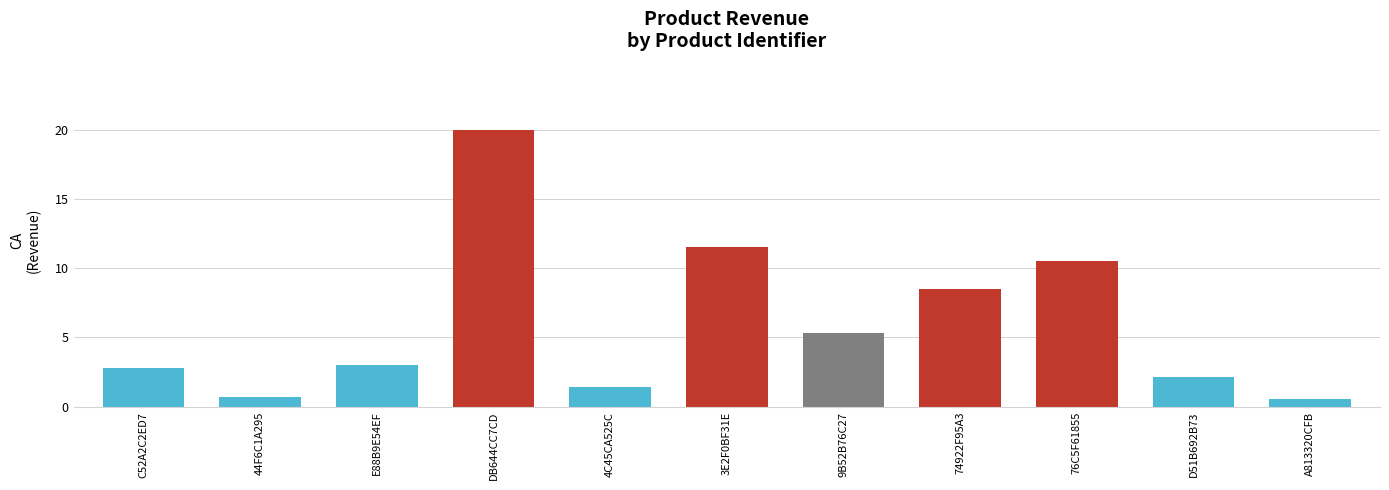

Which label corresponds to the largest value in the chart?

DB644CC7CD